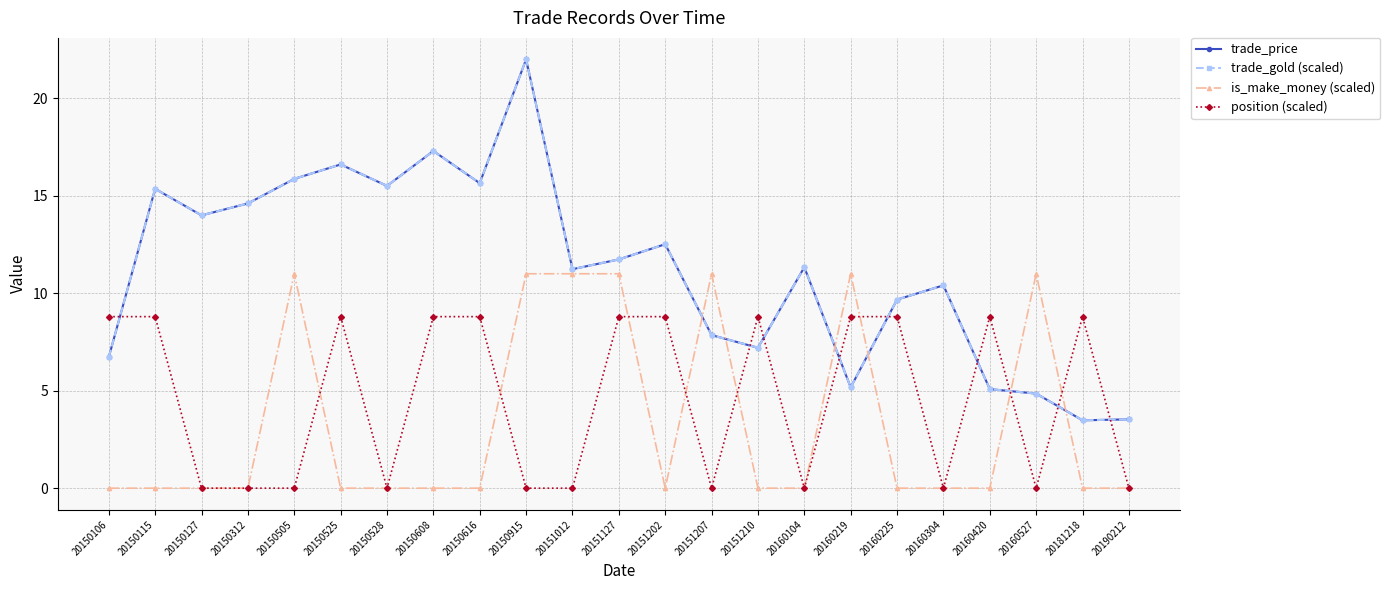

True or false: trade_price has a value of 11.7 at 20151210.

False